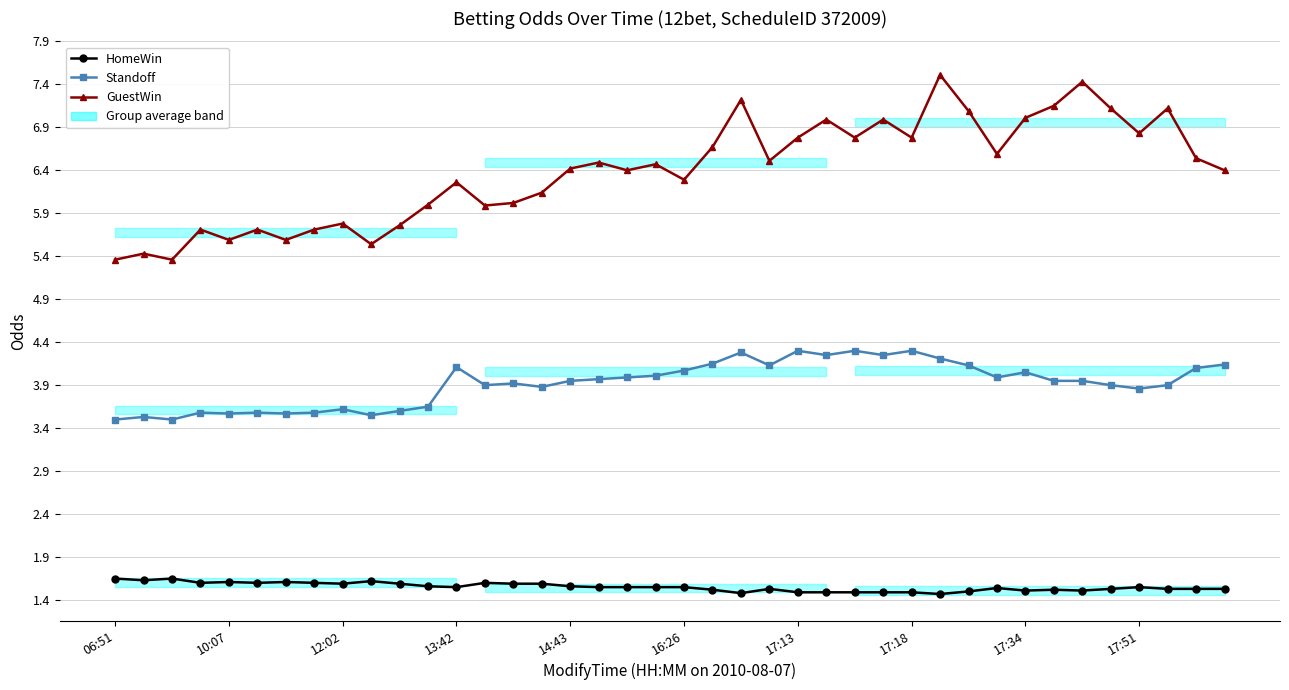

Reading left to right, what are all the values shown in this chart?

HomeWin: 1.6	1.6	1.6	1.6	1.6	1.6	1.6	1.6	1.6	1.6	1.6	1.6	1.6	1.6	1.6	1.6	1.6	1.6	1.6	1.6	1.6	1.5	1.5	1.5	1.5	1.5	1.5	1.5	1.5	1.5	1.5	1.5	1.5	1.5	1.5	1.5	1.6	1.5	1.5	1.5
Standoff: 3.5	3.5	3.5	3.6	3.6	3.6	3.6	3.6	3.6	3.5	3.6	3.6	4.1	3.9	3.9	3.9	4.0	4.0	4.0	4.0	4.1	4.2	4.3	4.1	4.3	4.2	4.3	4.2	4.3	4.2	4.1	4.0	4.0	4.0	4.0	3.9	3.9	3.9	4.1	4.1
GuestWin: 5.4	5.4	5.4	5.7	5.6	5.7	5.6	5.7	5.8	5.5	5.8	6.0	6.3	6.0	6.0	6.1	6.4	6.5	6.4	6.5	6.3	6.7	7.2	6.5	6.8	7.0	6.8	7.0	6.8	7.5	7.1	6.6	7.0	7.2	7.4	7.1	6.8	7.1	6.5	6.4